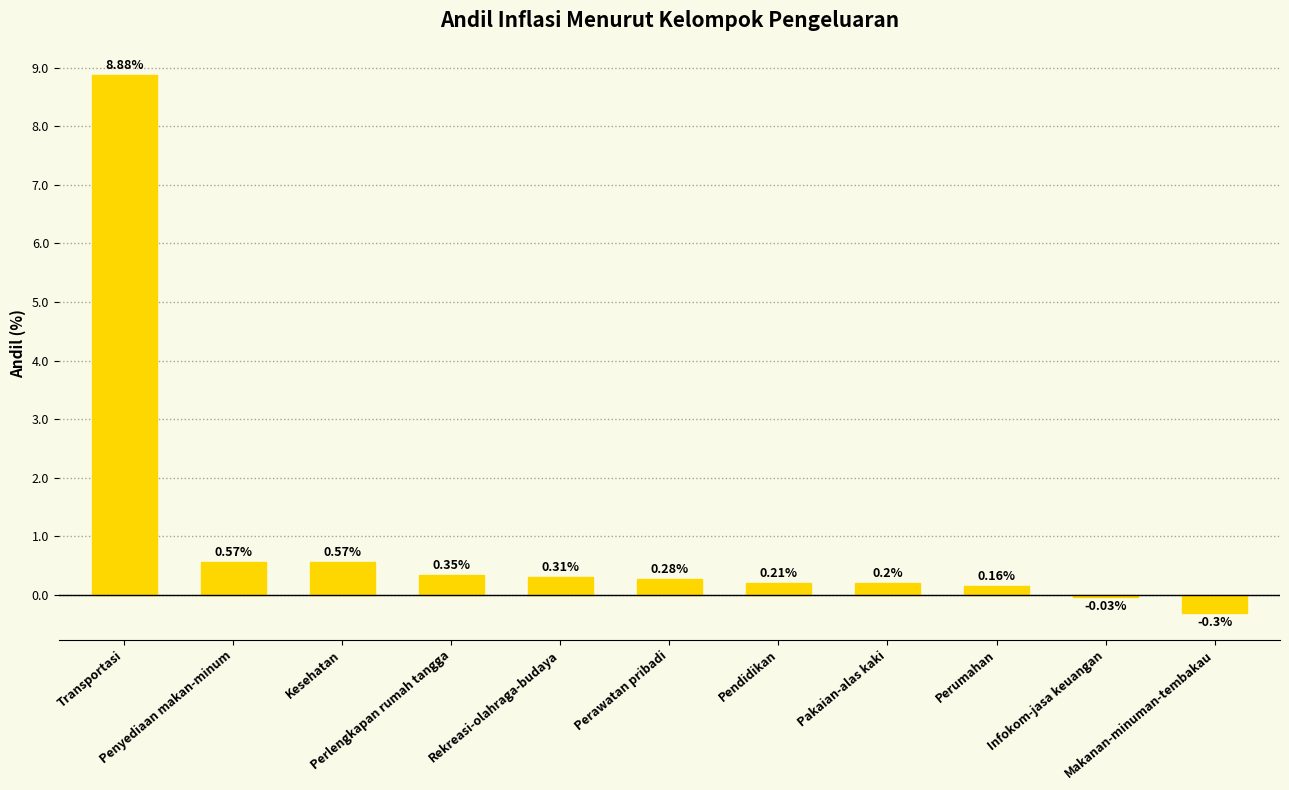

Count the number of categories in the chart.

11